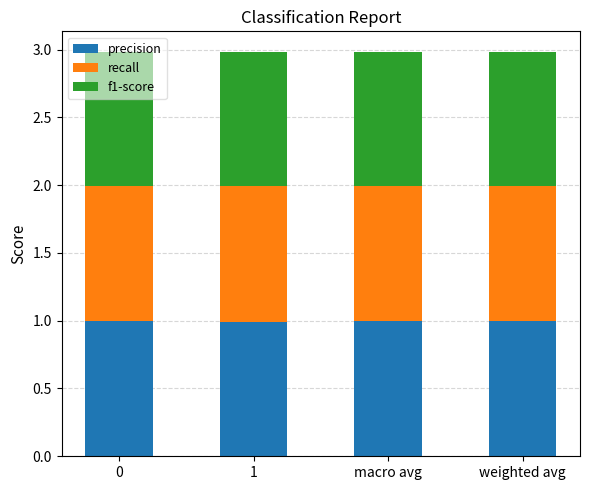

What are all the series names shown in the legend?

precision, recall, f1-score